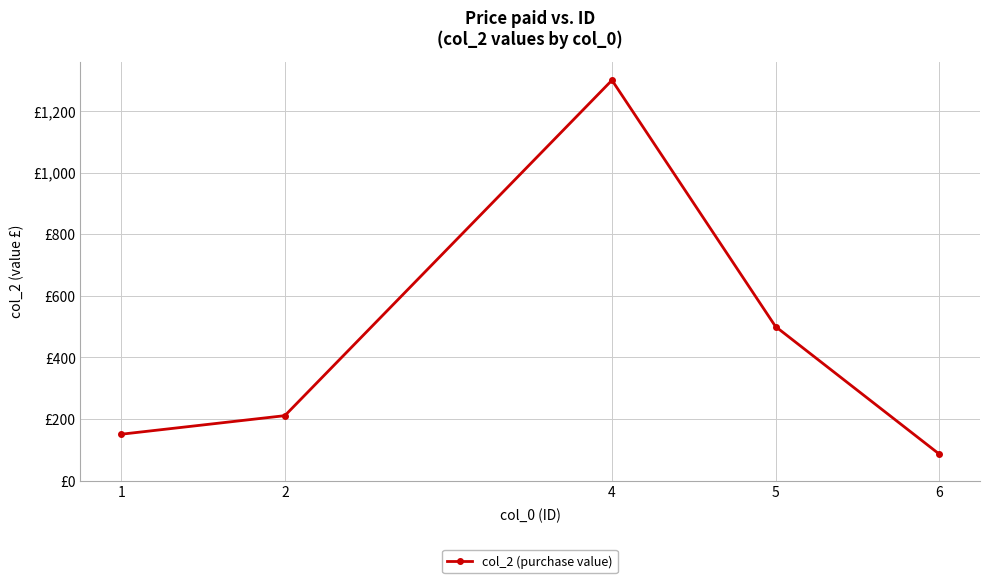

Which category has the lowest value across all series?

6